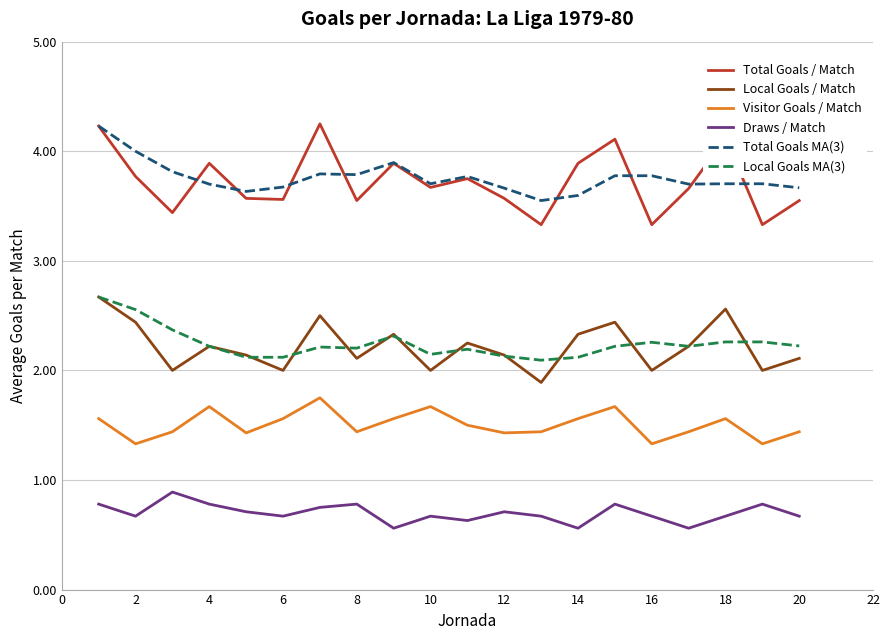

What is the maximum value for Local Goals / Match?

2.7